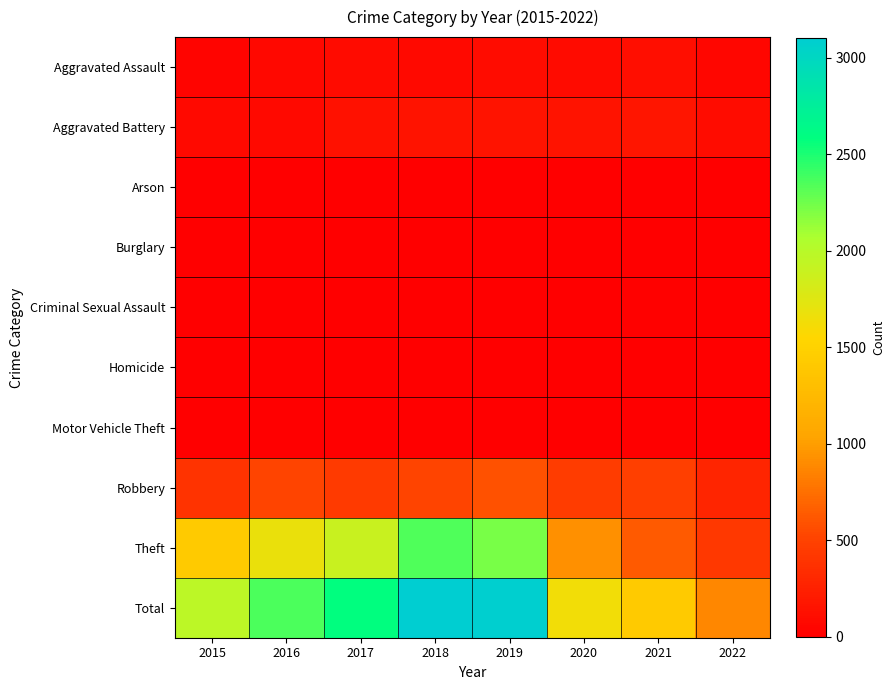

Reading left to right, list all the values displayed in this chart.

Aggravated Assault: 2015=46	2016=71	2017=95	2018=77	2019=98	2020=94	2021=110	2022=52
Aggravated Battery: 2015=82	2016=82	2017=142	2018=152	2019=148	2020=150	2021=163	2022=98
Arson: 2015=3	2016=0	2017=0	2018=1	2019=1	2020=1	2021=2	2022=3
Burglary: 2015=0	2016=0	2017=2	2018=0	2019=1	2020=0	2021=1	2022=0
Criminal Sexual Assault: 2015=12	2016=8	2017=8	2018=11	2019=8	2020=3	2021=15	2022=12
Homicide: 2015=0	2016=1	2017=1	2018=1	2019=2	2020=2	2021=4	2022=2
Motor Vehicle Theft: 2015=1	2016=4	2017=2	2018=1	2019=1	2020=3	2021=2	2022=2
Robbery: 2015=395	2016=510	2017=446	2018=519	2019=591	2020=450	2021=484	2022=281
Theft: 2015=1429	2016=1676	2017=1896	2018=2341	2019=2230	2020=930	2021=642	2022=427
Total: 2015=1968	2016=2352	2017=2592	2018=3103	2019=3080	2020=1633	2021=1423	2022=877